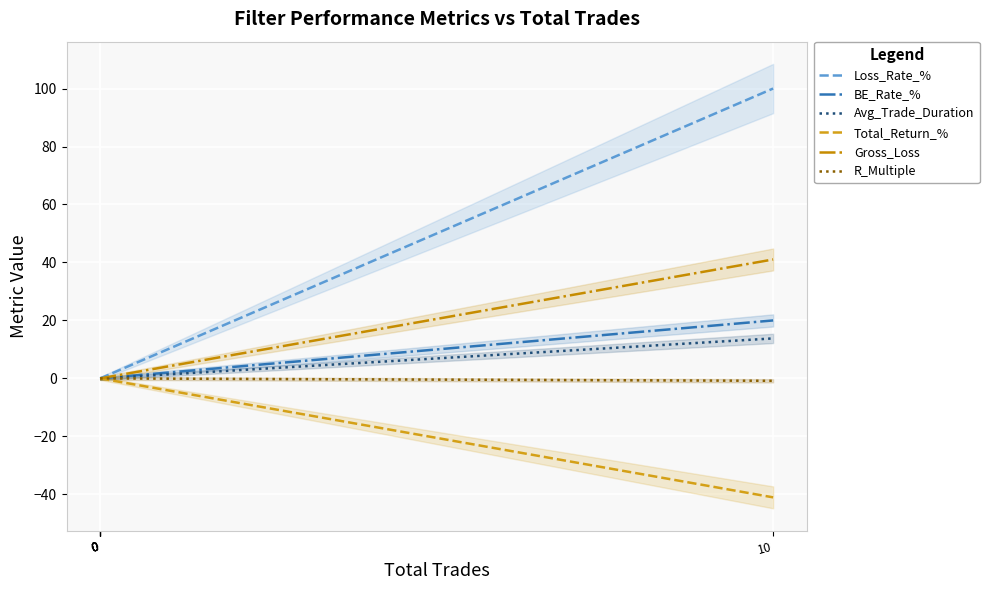

Between 0 and 10, which series saw the biggest shift?

Loss_Rate_%